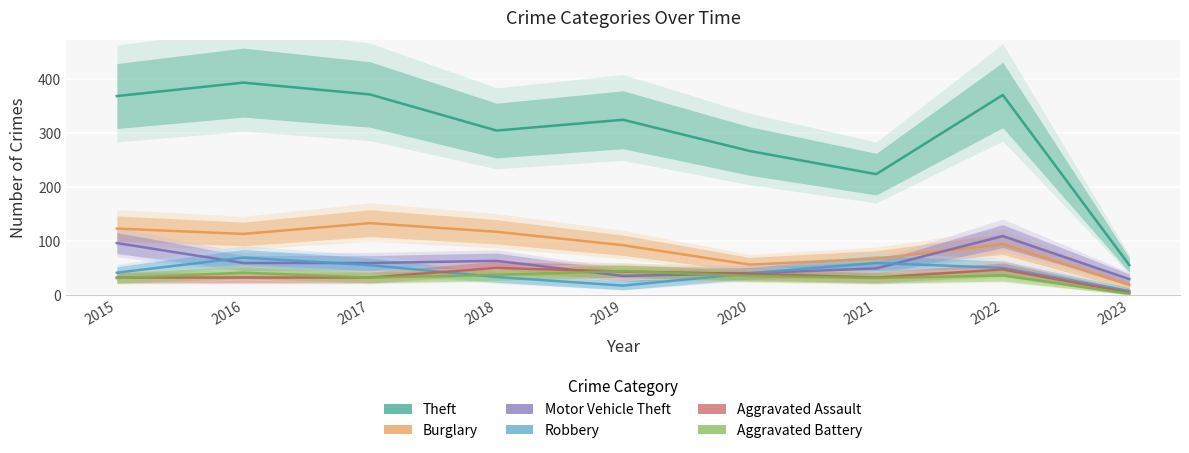

At which label is Robbery closest to 38?

2020